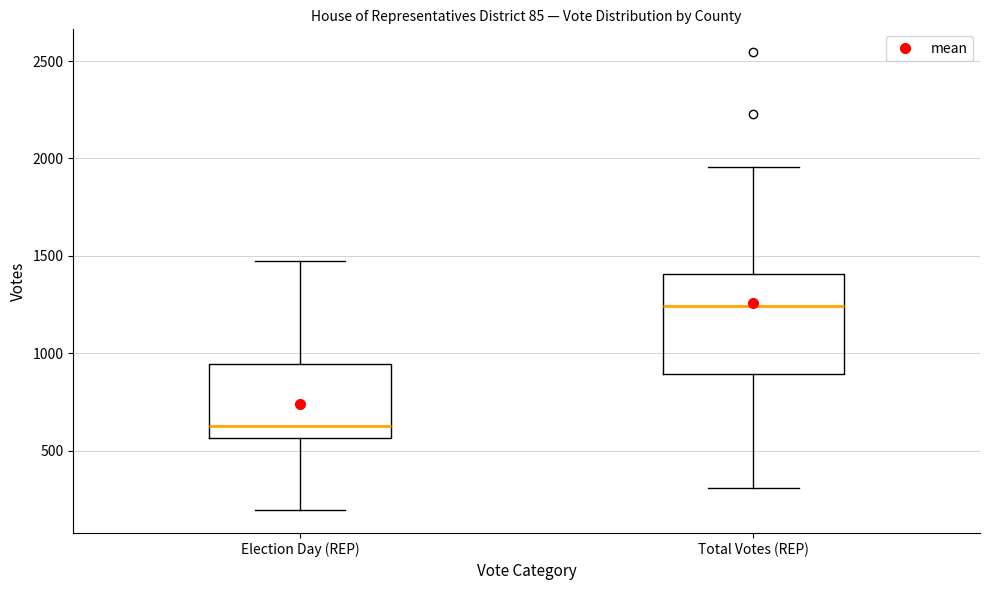

Which box's median line is the highest?

Total Votes (REP)